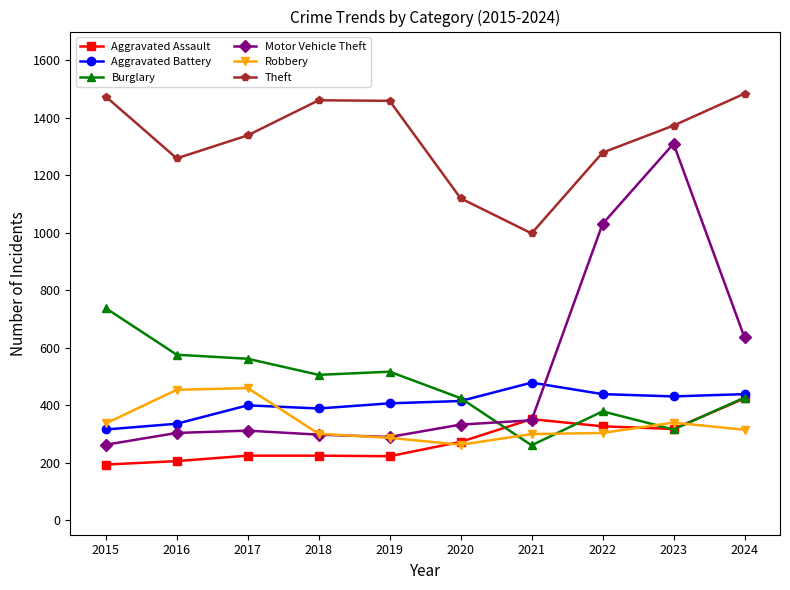

Where is Motor Vehicle Theft nearest to the value 786?

2024